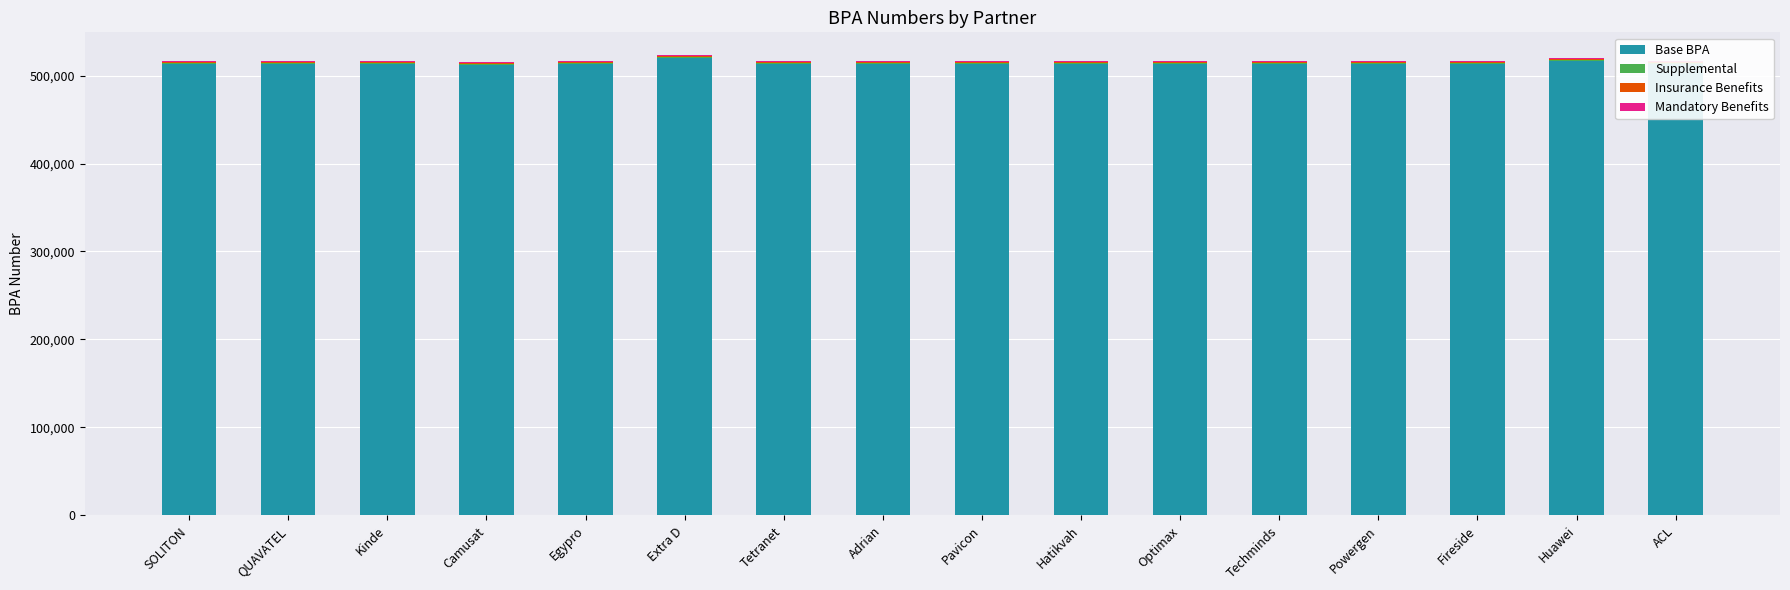

At which label does Mandatory Benefits reach its peak?

SOLITON